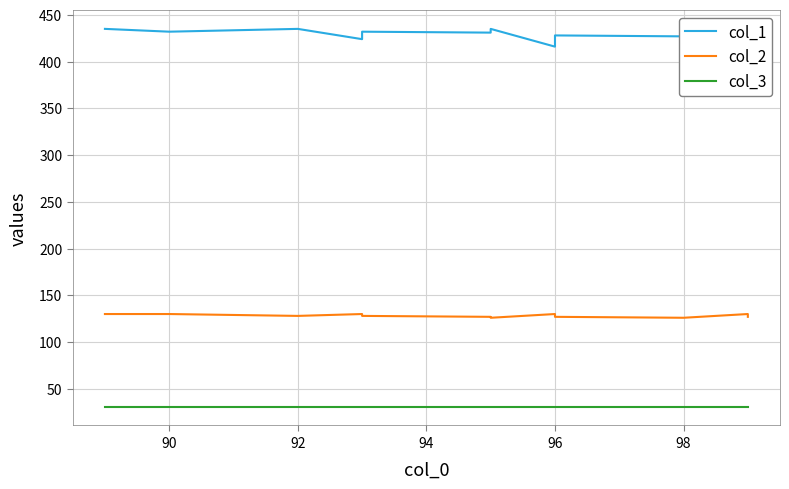

True or false: col_1 and col_3 intersect in this chart.

False